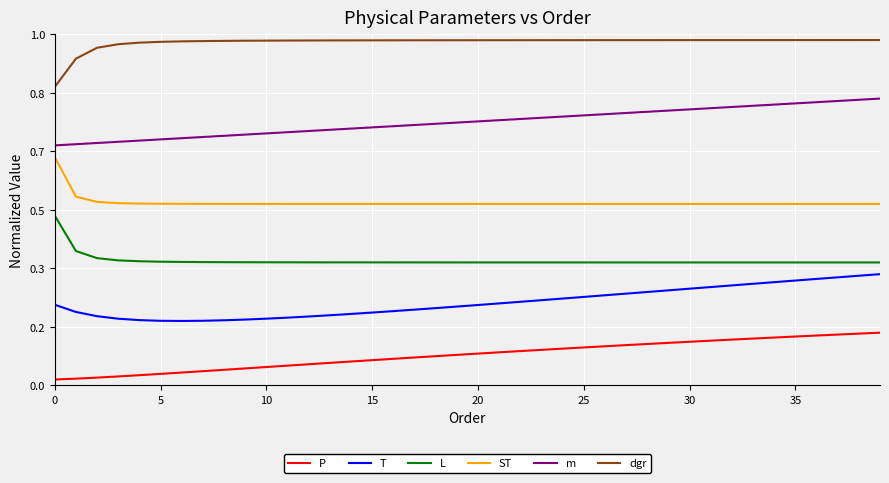

What are all the series names shown in the legend?

P, T, L, ST, m, dgr